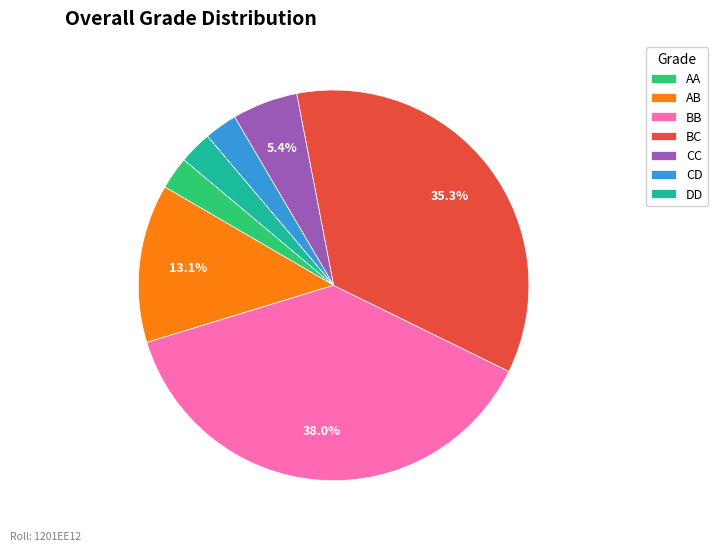

Combined, do CC and AA account for over 50%?

No